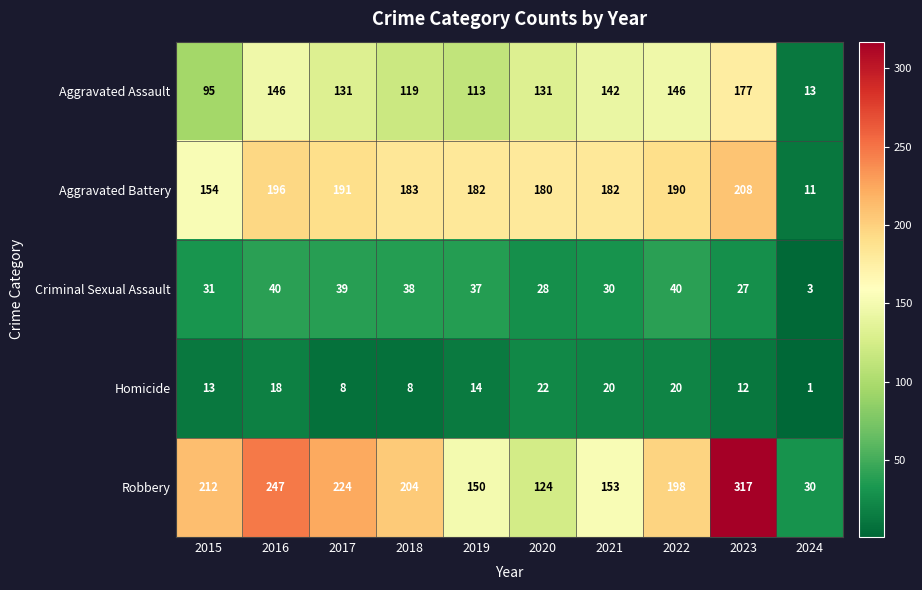

At which category does the chart reach its peak across all series?

2023